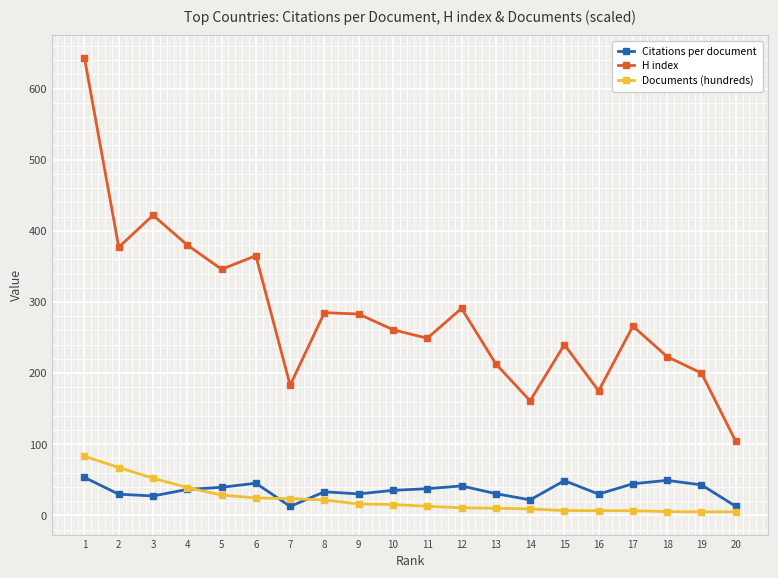

At which category is the sum across all series the highest?

1